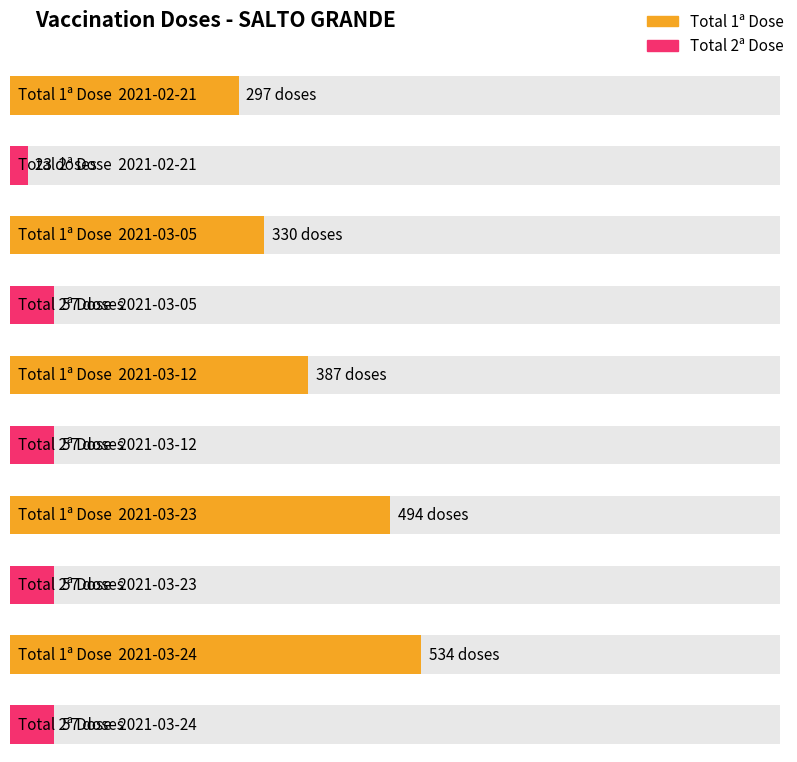

The value of Total 2a Dose at 2021-03-24 is 15. True or false?

False